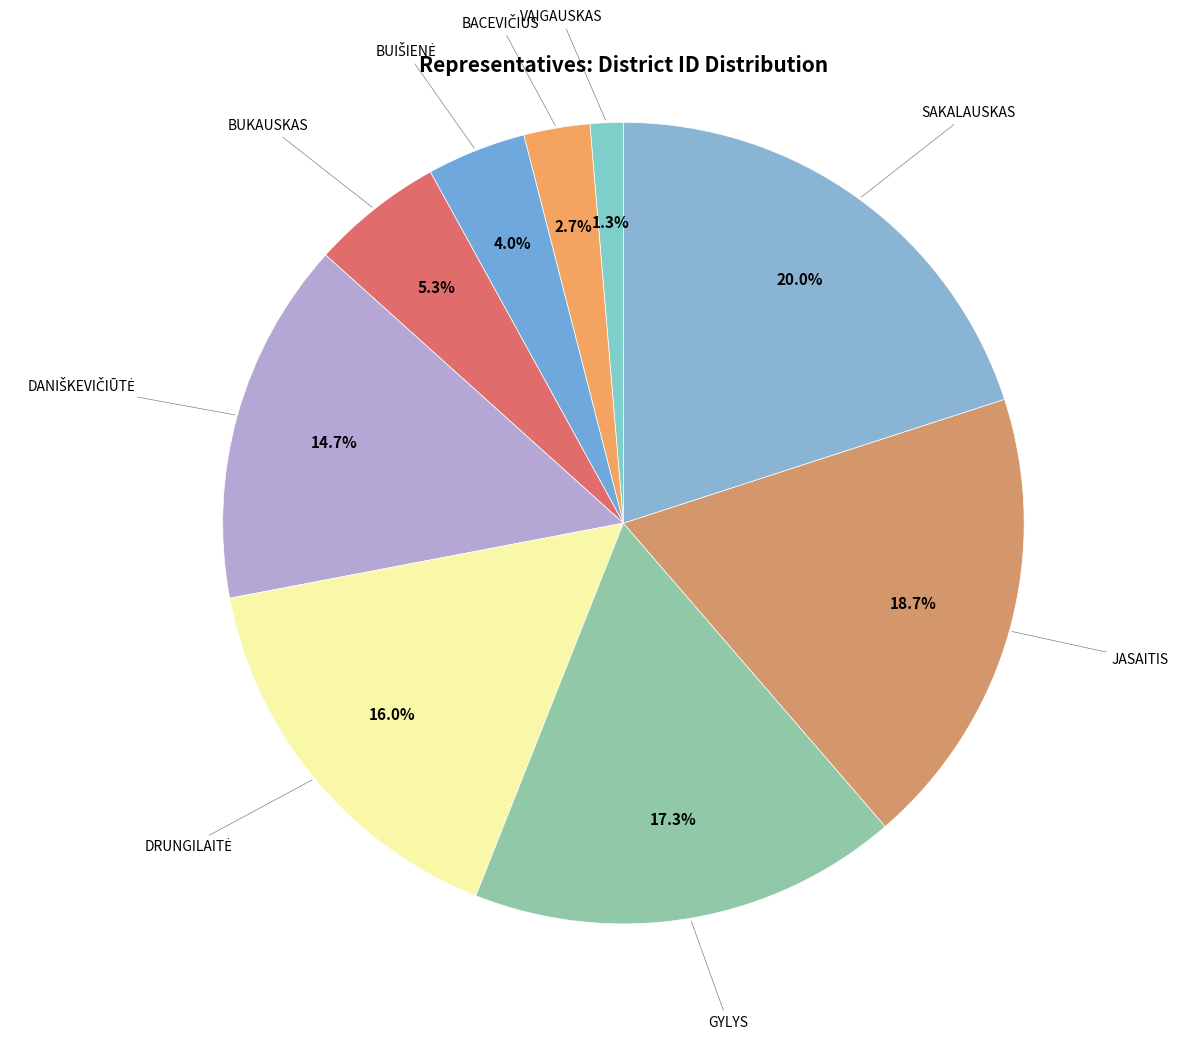

How many slices are in this pie chart?

9